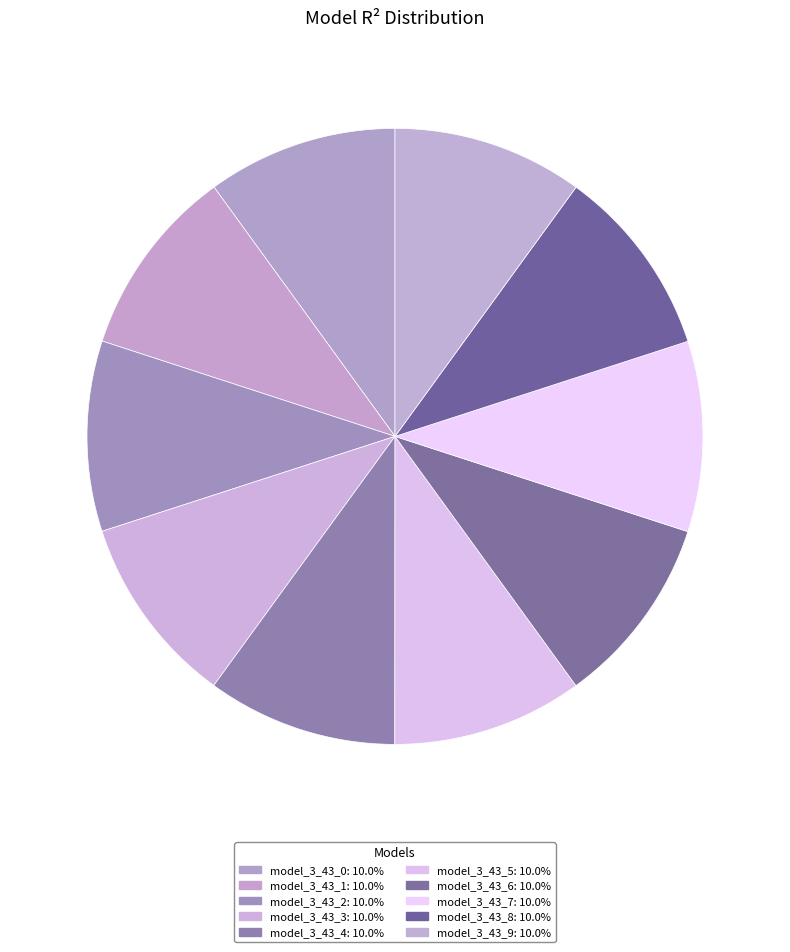

What is the total percentage of model_3_43_9 and model_3_43_2?

20.0%